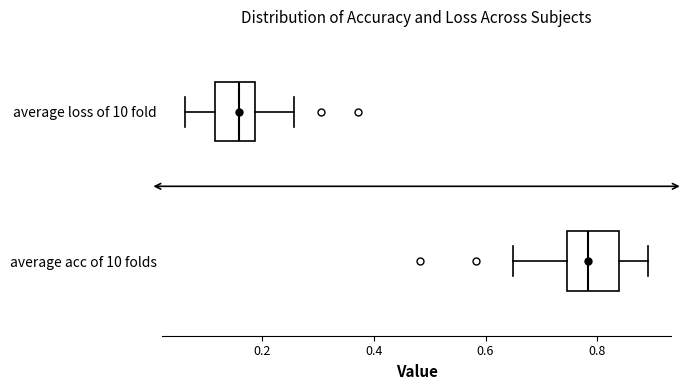

Where does the left whisker of the box for average loss of 10 fold end on the x-axis? The values are not printed on the chart, so give them approximately, as read against the axis.

0.06